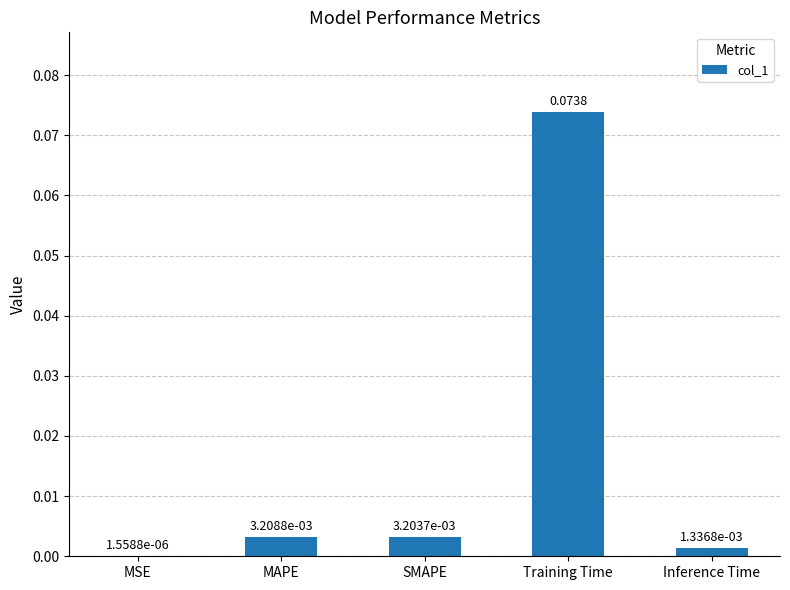

Which has a higher value, MAPE or Inference Time?

MAPE